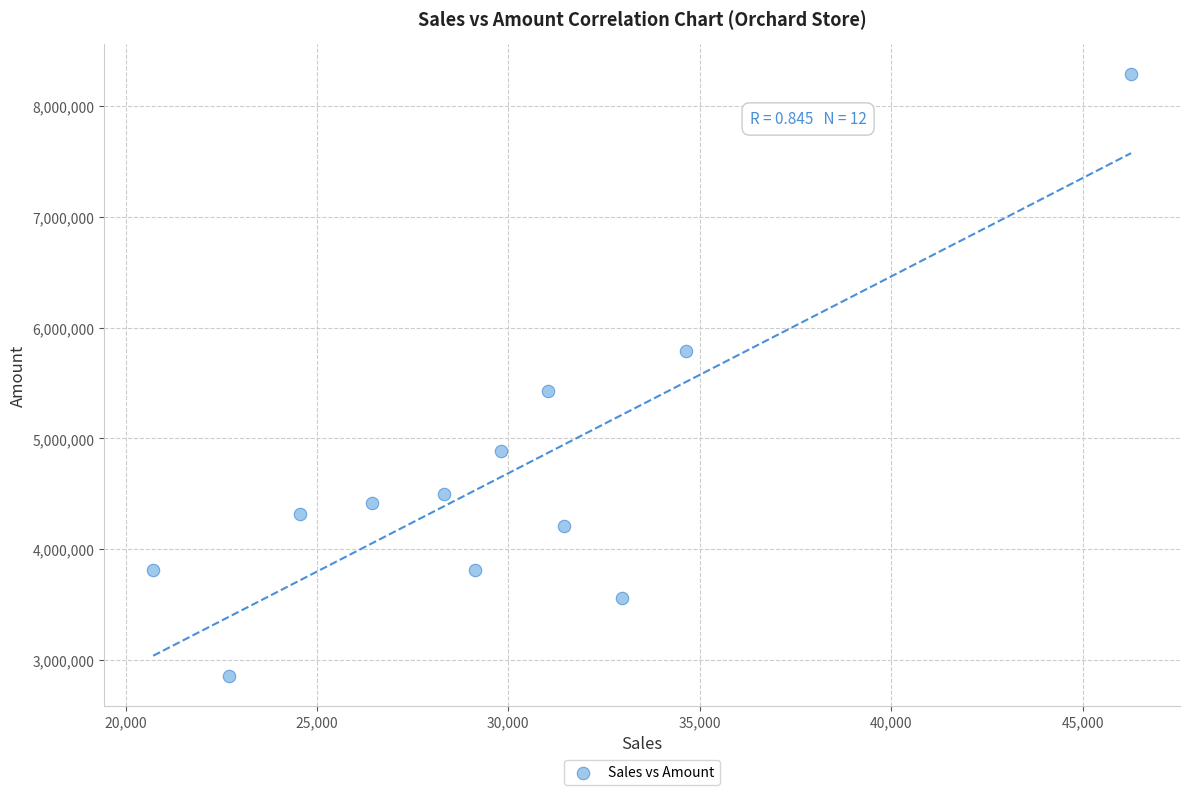

What is the range of X values (max minus min)?

25545